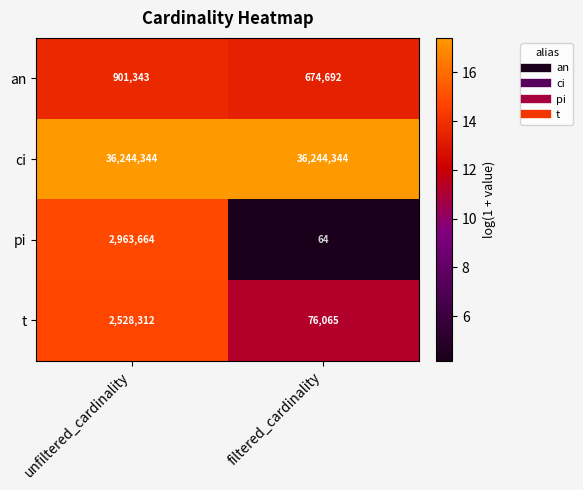

True or false: ci has a value of 62612974 at filtered_cardinality.

False